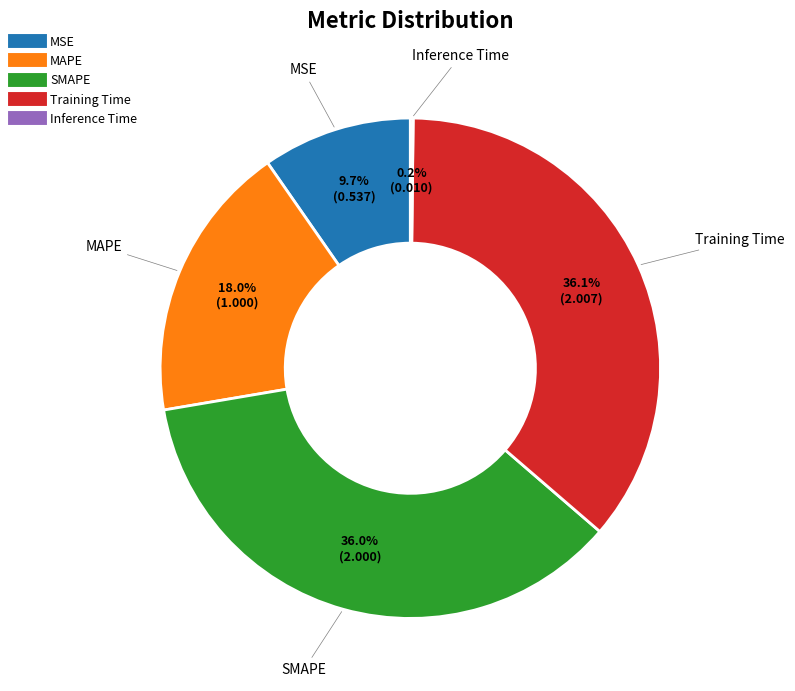

What percentage is the SMAPE slice, to the nearest percent?

36%